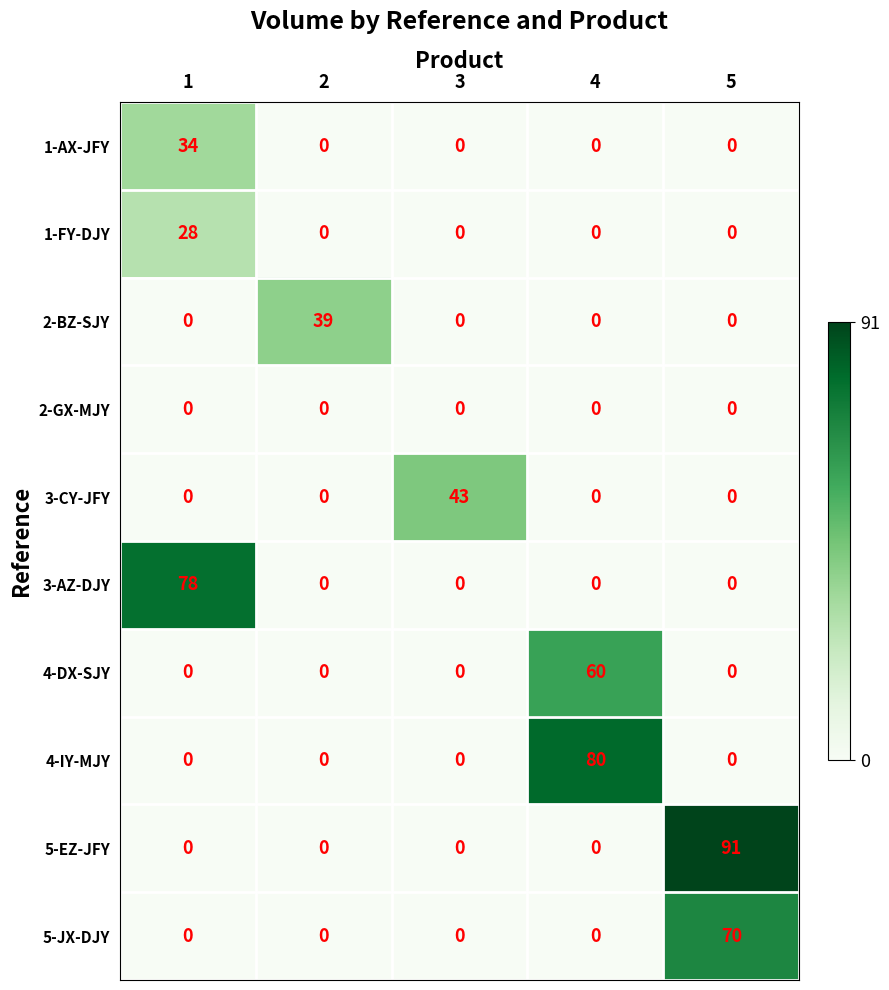

Which series has the widest spread of values?

5-EZ-JFY